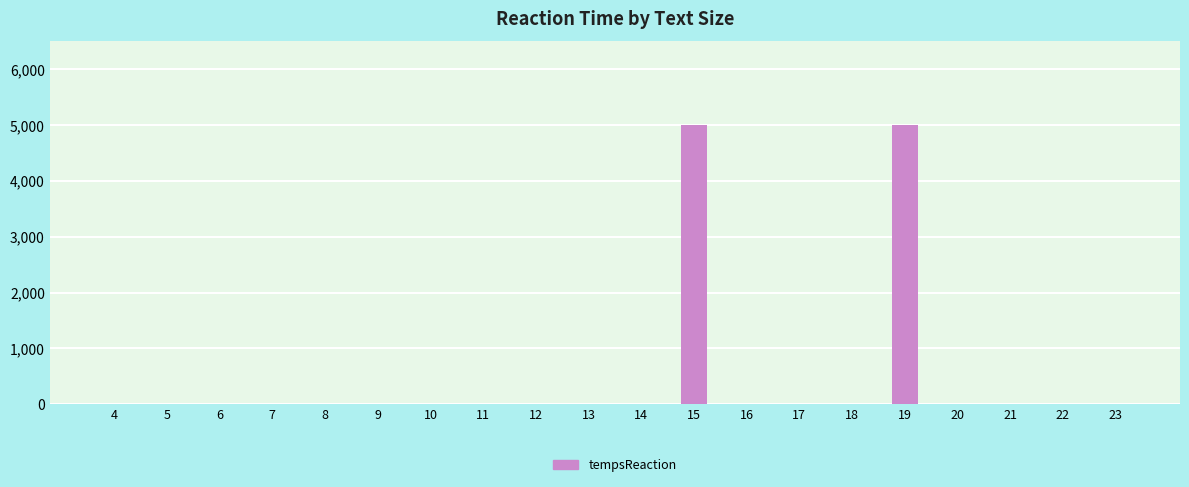

Is it true that the value at 5 is 3488?

False